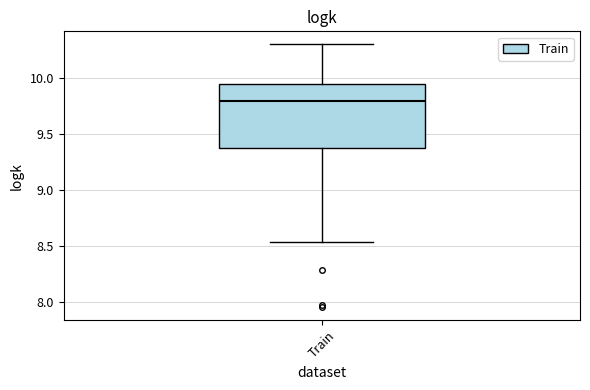

Where does the median line of the box for Train sit on the y-axis? The values are not printed on the chart, so give them approximately, as read against the axis.

9.80